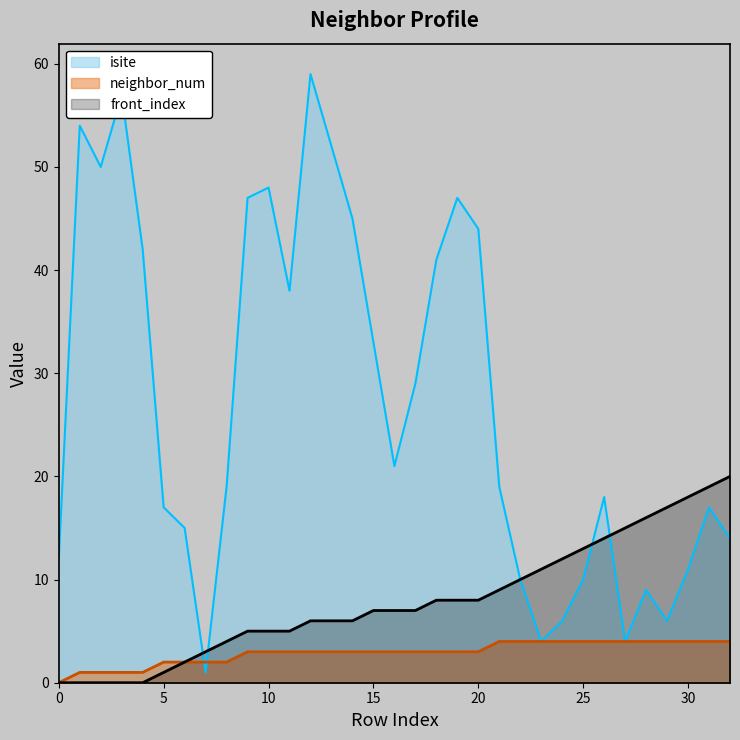

What is the difference between the highest and lowest values at 28?

12